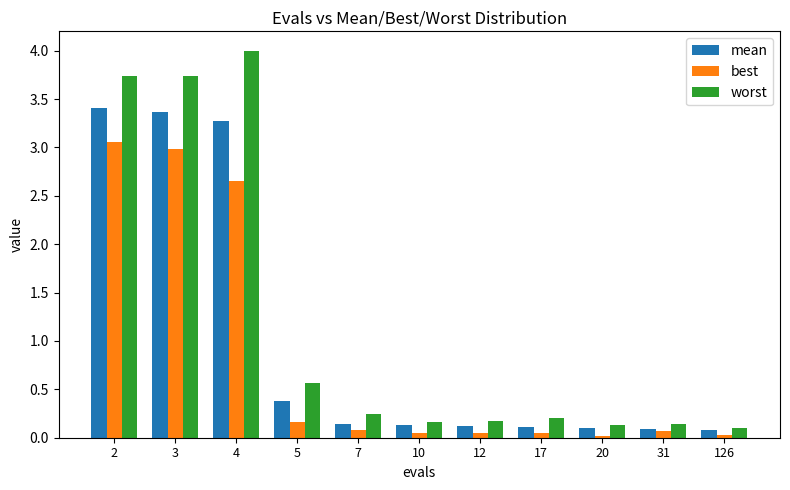

Are the bars grouped side by side (vs. stacked)?

Yes